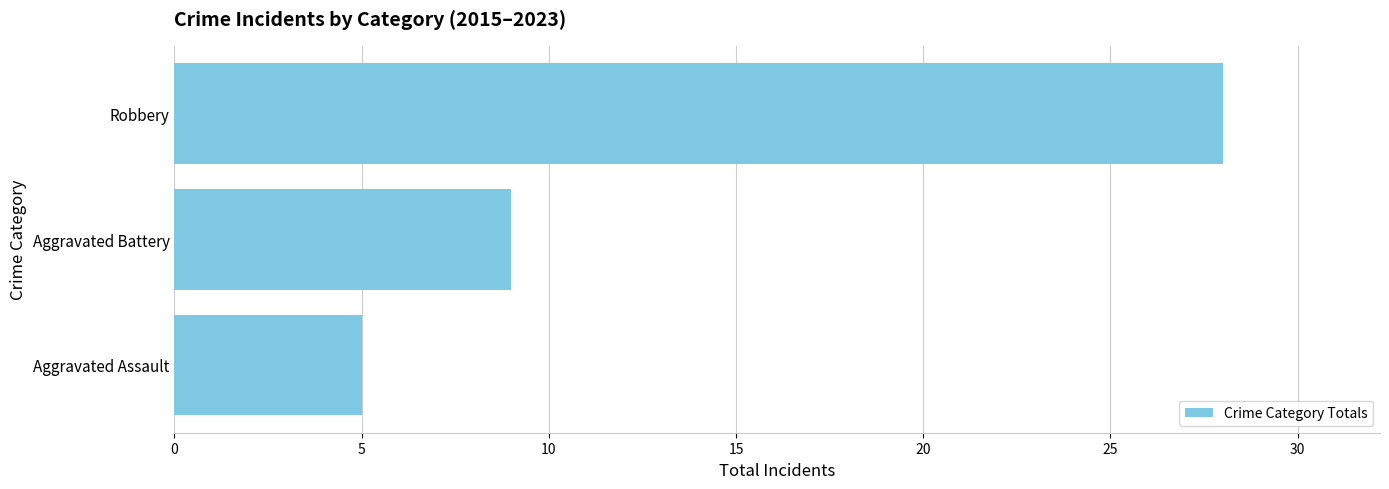

Between Aggravated Battery and Aggravated Assault, which is larger?

Aggravated Battery